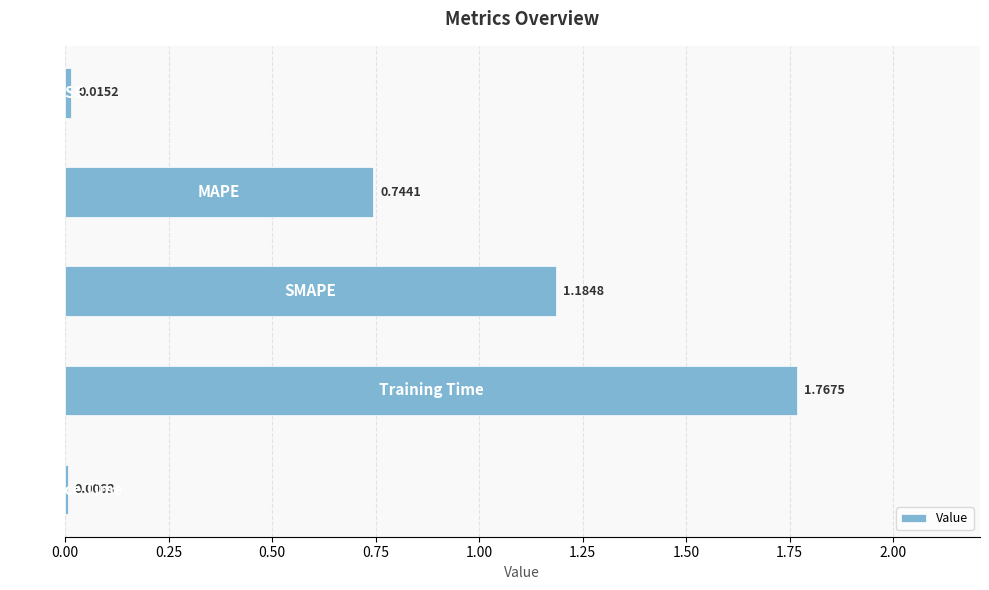

How many categories are shown in the chart?

5